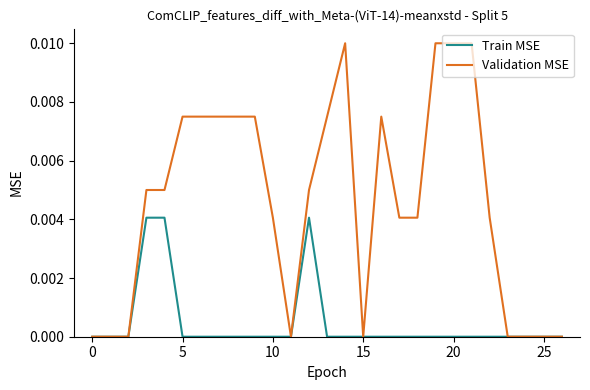

Which series has the largest range (max minus min)?

Validation MSE